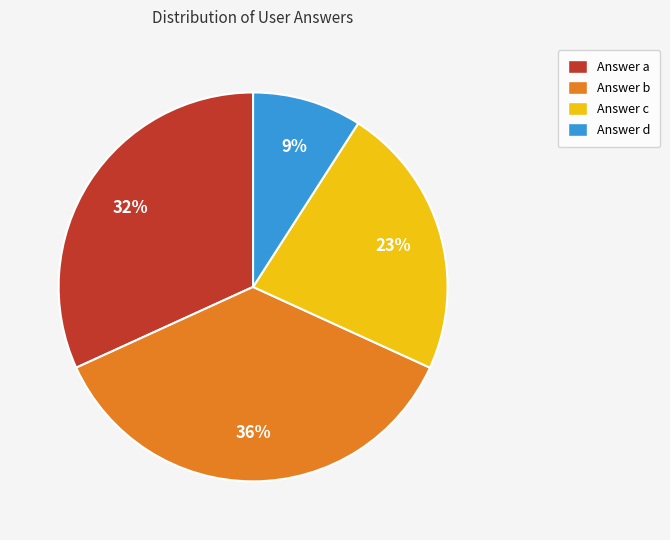

What percentage is the Answer d slice, to the nearest percent?

9%